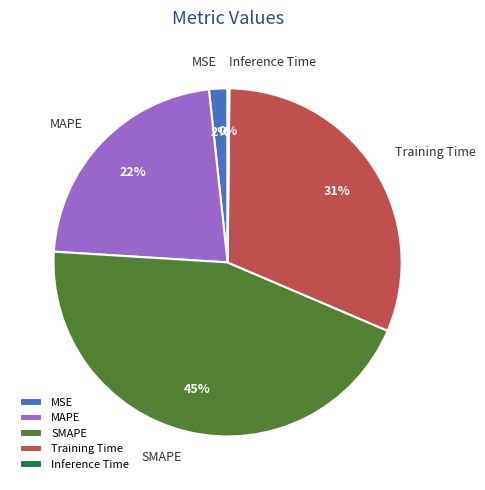

Which category has the biggest portion of the pie?

SMAPE